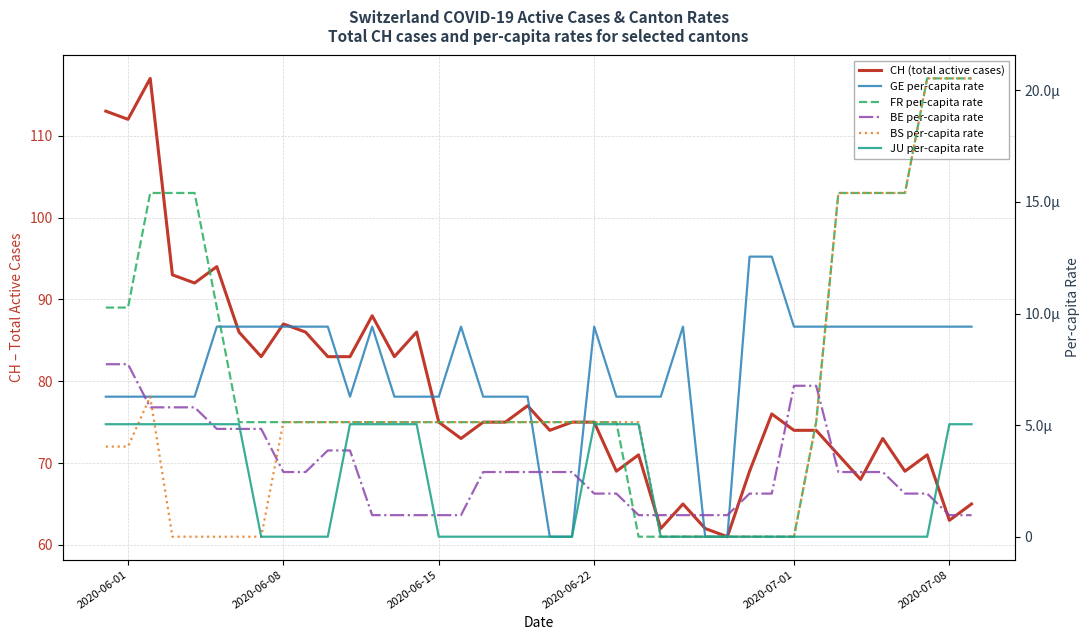

Does the chart display data point markers on the line(s)?

No